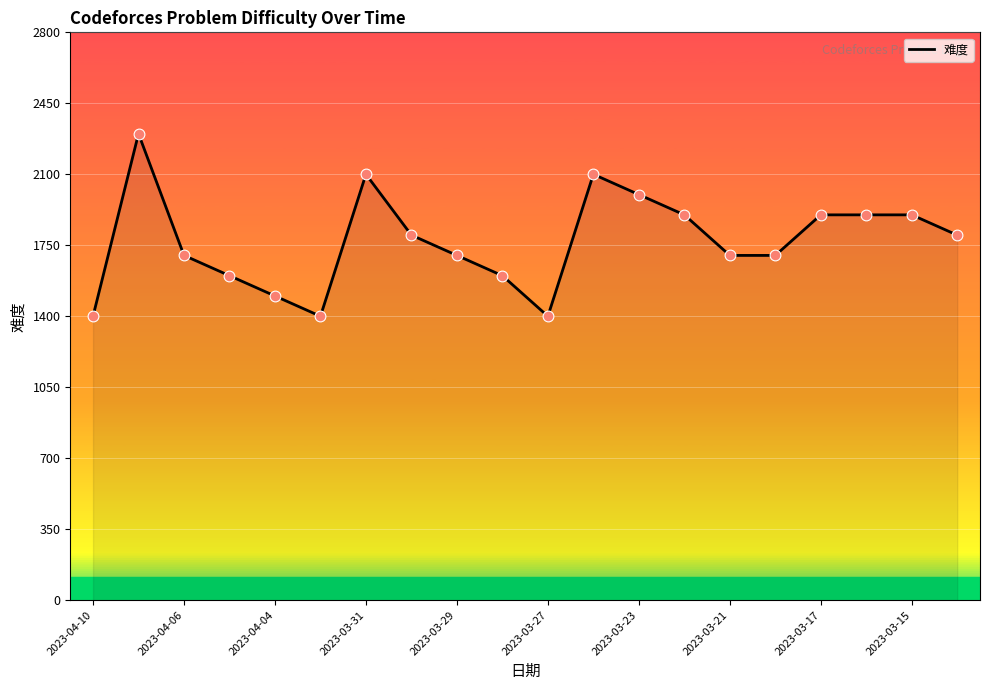

What is the maximum value shown in the chart?

2300